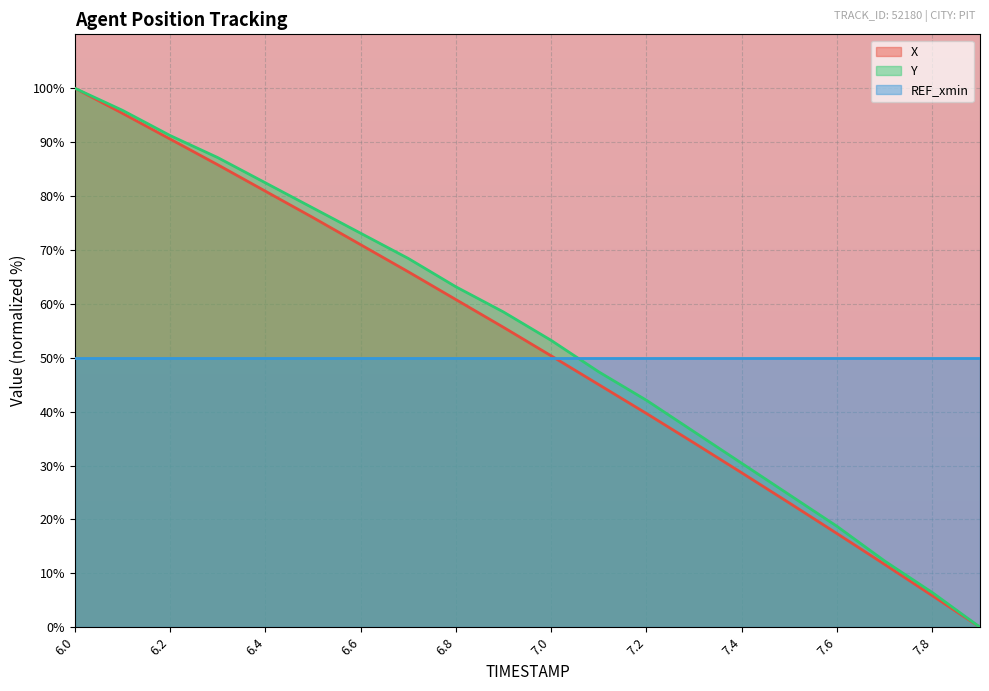

How many values in the X series are below 55?

10